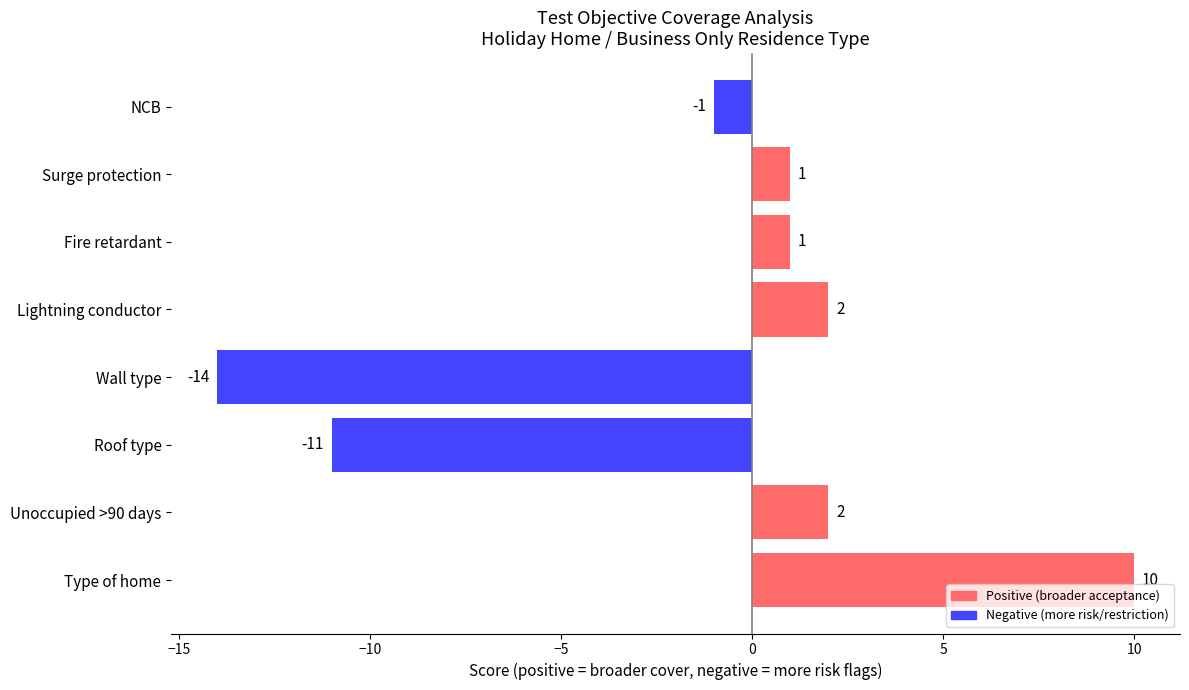

What is the sum of all values?

-10